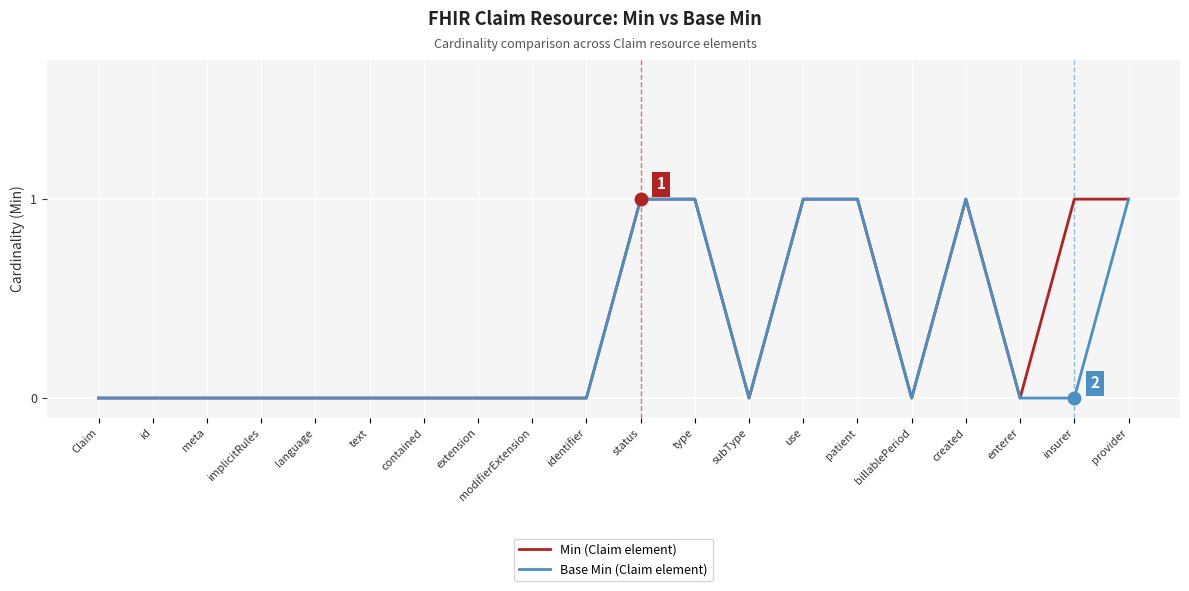

The Min (Claim element) series shows 0 at Claim. True or false?

True